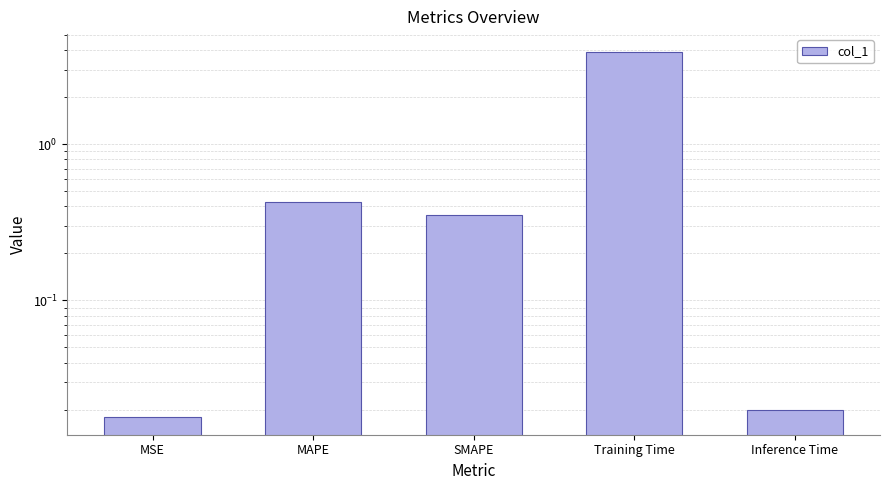

What is the label of the 5th bar from the left?

Inference Time